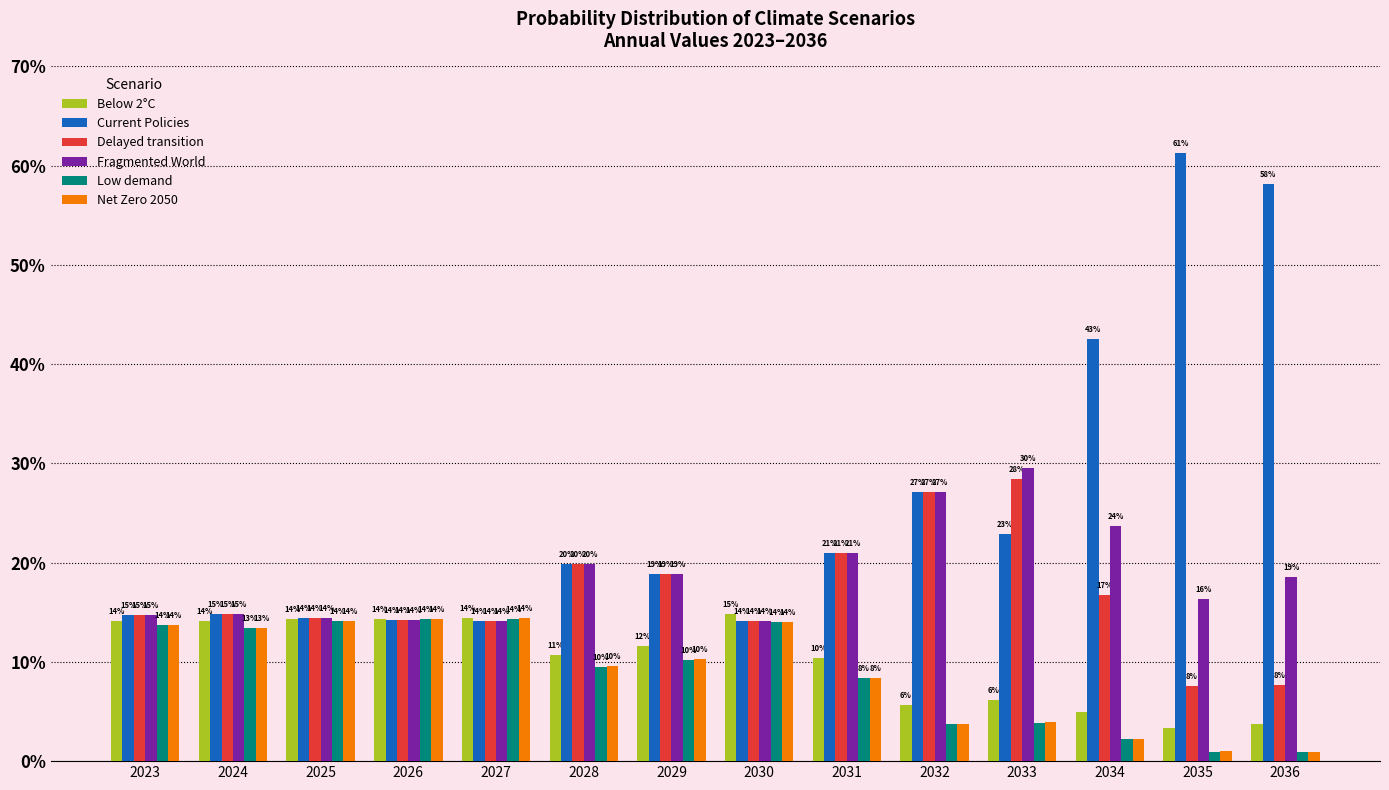

What are all the series names shown in the legend?

Below 2°C, Current Policies, Delayed transition, Fragmented World, Low demand, Net Zero 2050